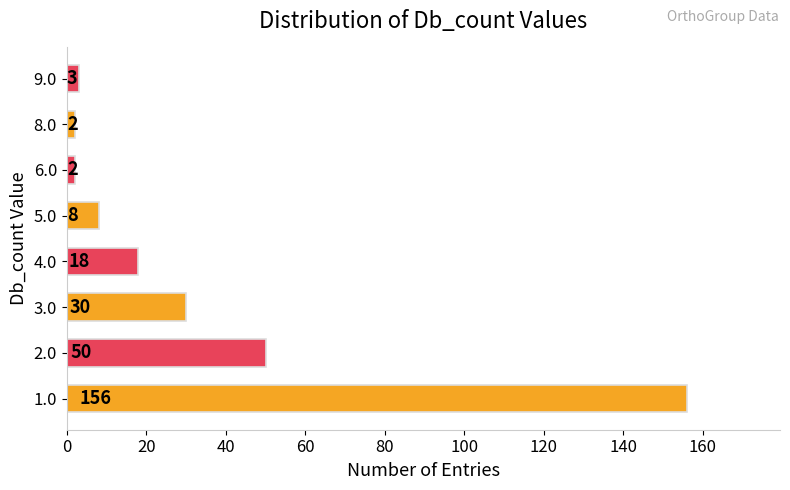

Reading bottom to top, transcribe all the data shown in this chart.

156	50	30	18	8	2	2	3